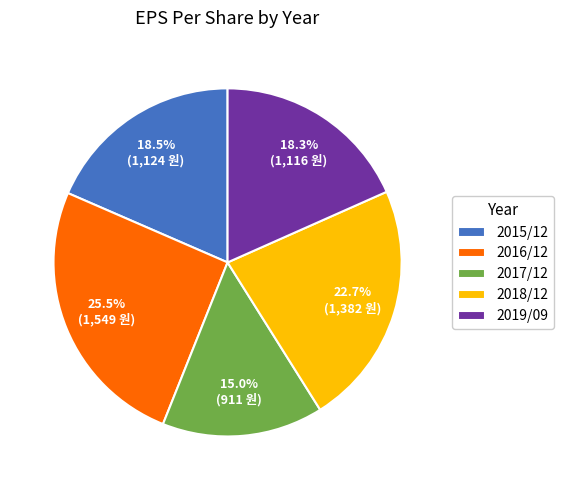

Which slice is the largest?

2016/12